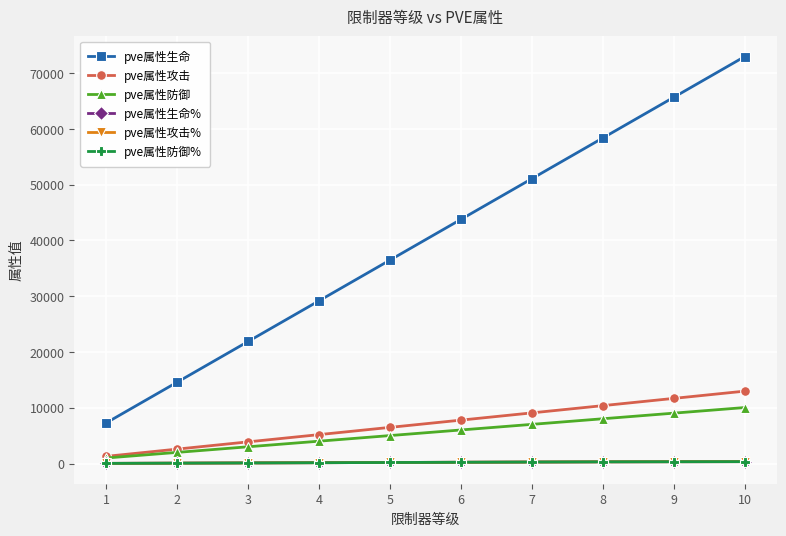

Is this an area chart (filled region under the line)?

No